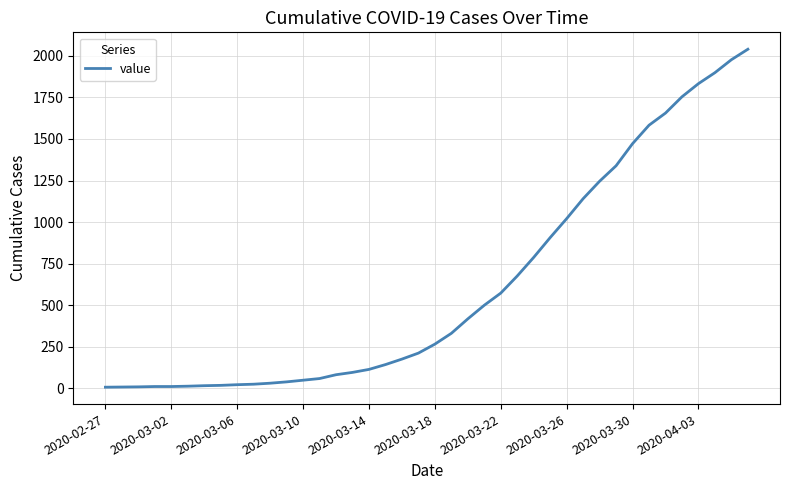

What is the difference between the maximum and minimum values?

2033